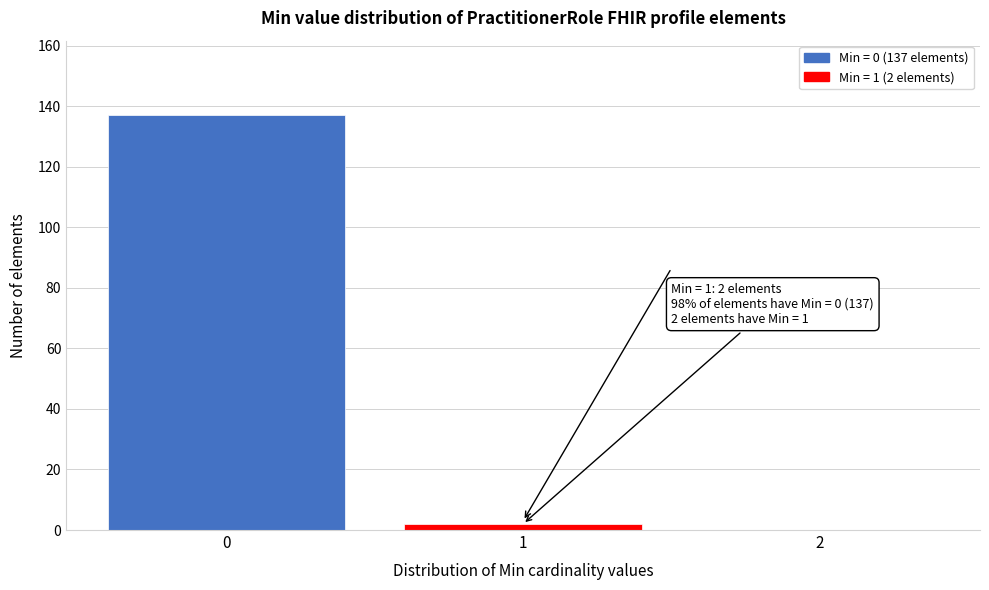

Reading left to right, transcribe all the data shown in this chart.

0=137	1=2	2=0